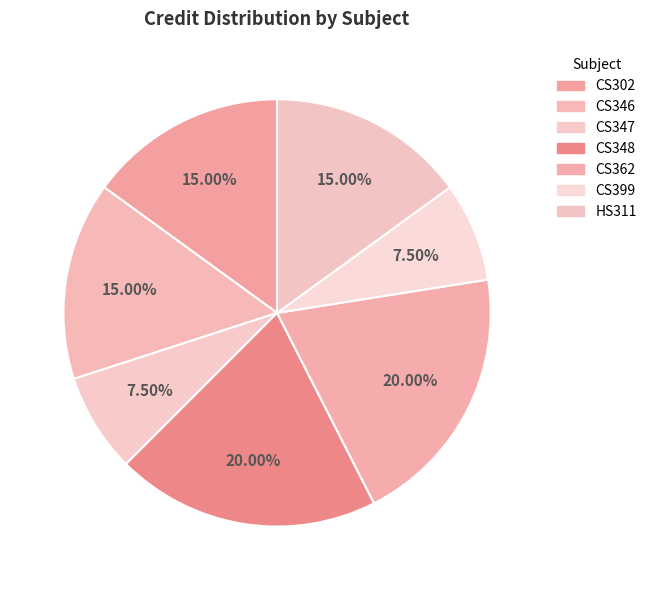

Do CS347 and CS399 together represent more than half of the pie?

No